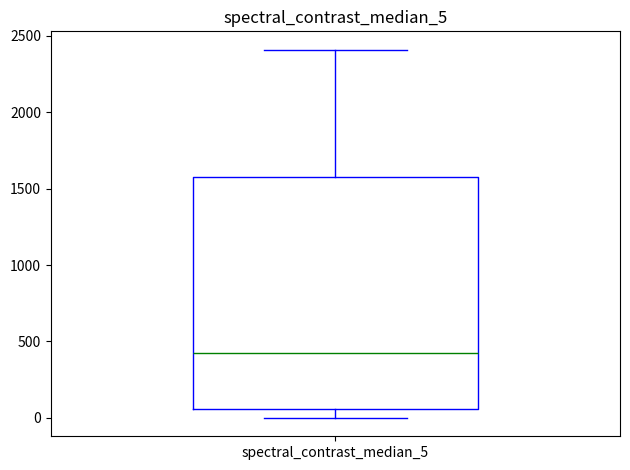

Where does the upper whisker of the box for spectral_contrast_median_5 end on the y-axis? The values are not printed on the chart, so give them approximately, as read against the axis.

2400